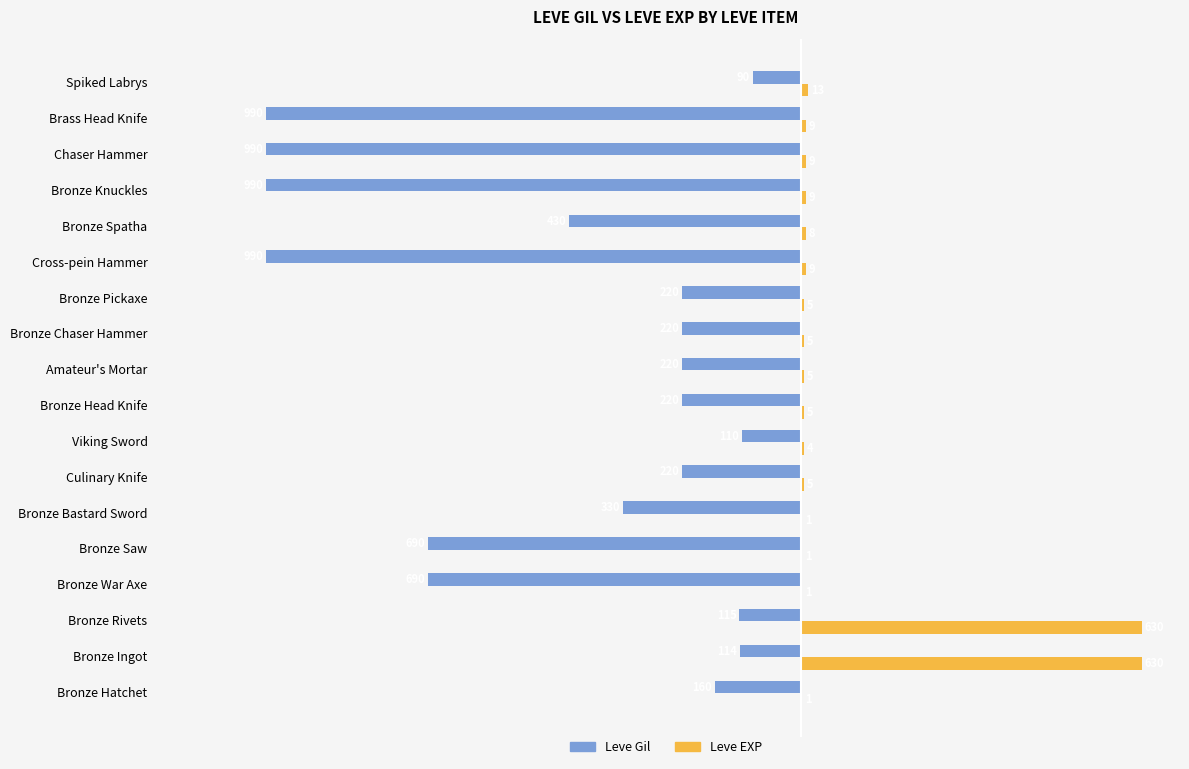

What is the sum of all Leve Gil values?

-7789